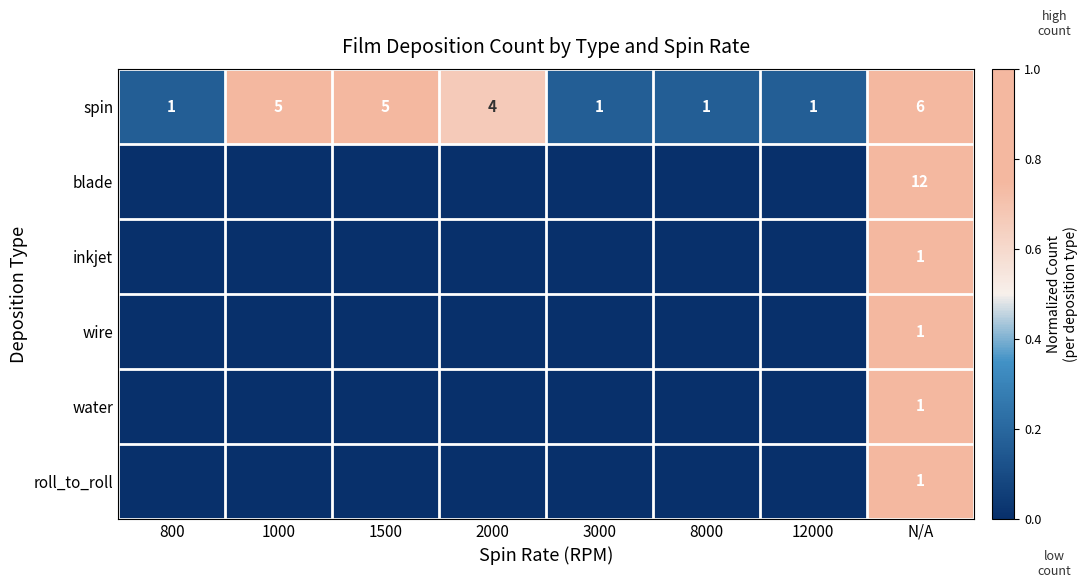

True or false: spin has a value of 1 at 12000.

True